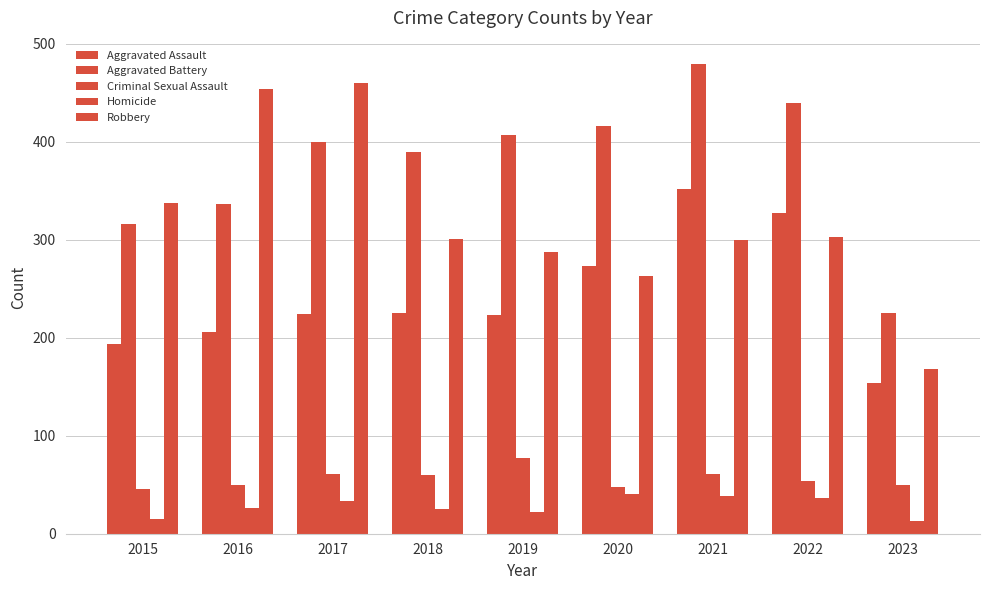

How many bars are there in each group?

5